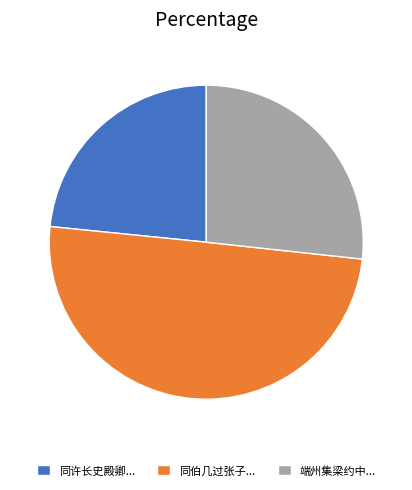

Count the number of slices in the pie.

3